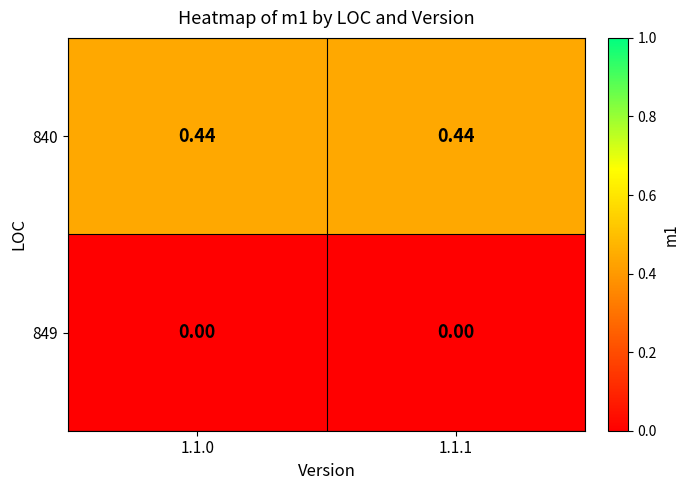

Is the value of 840 at 1.1.0 greater than the value of 849 at 1.1.1?

Yes